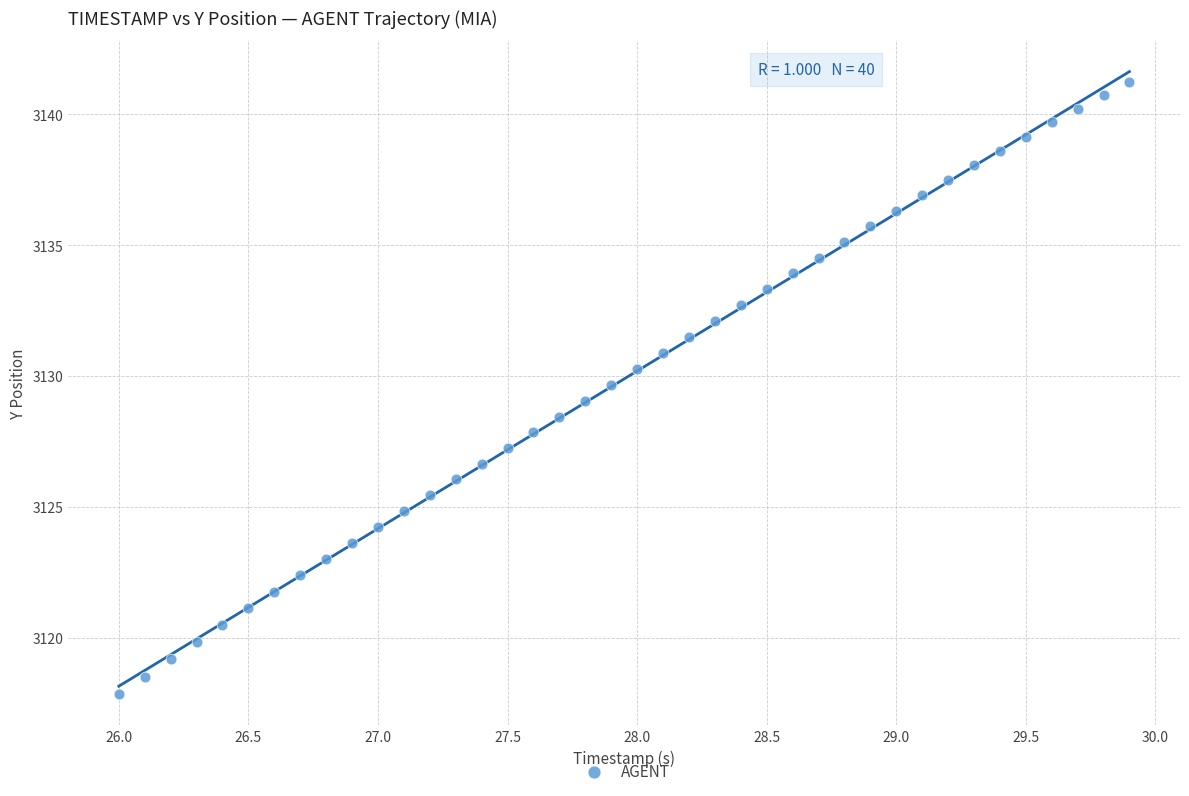

What is the range of Y values (max minus min)?

23.4